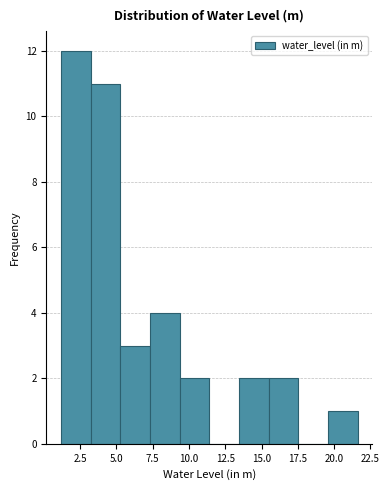

How tall is the bar that spans 19.5 to 21.5 on the x-axis? Neither the bar edges nor the heights are printed on the chart, so give them approximately, as read against the axes.

1